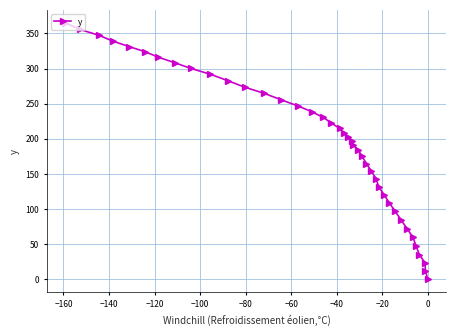

What is the value of the 33rd point from the left?

84.7